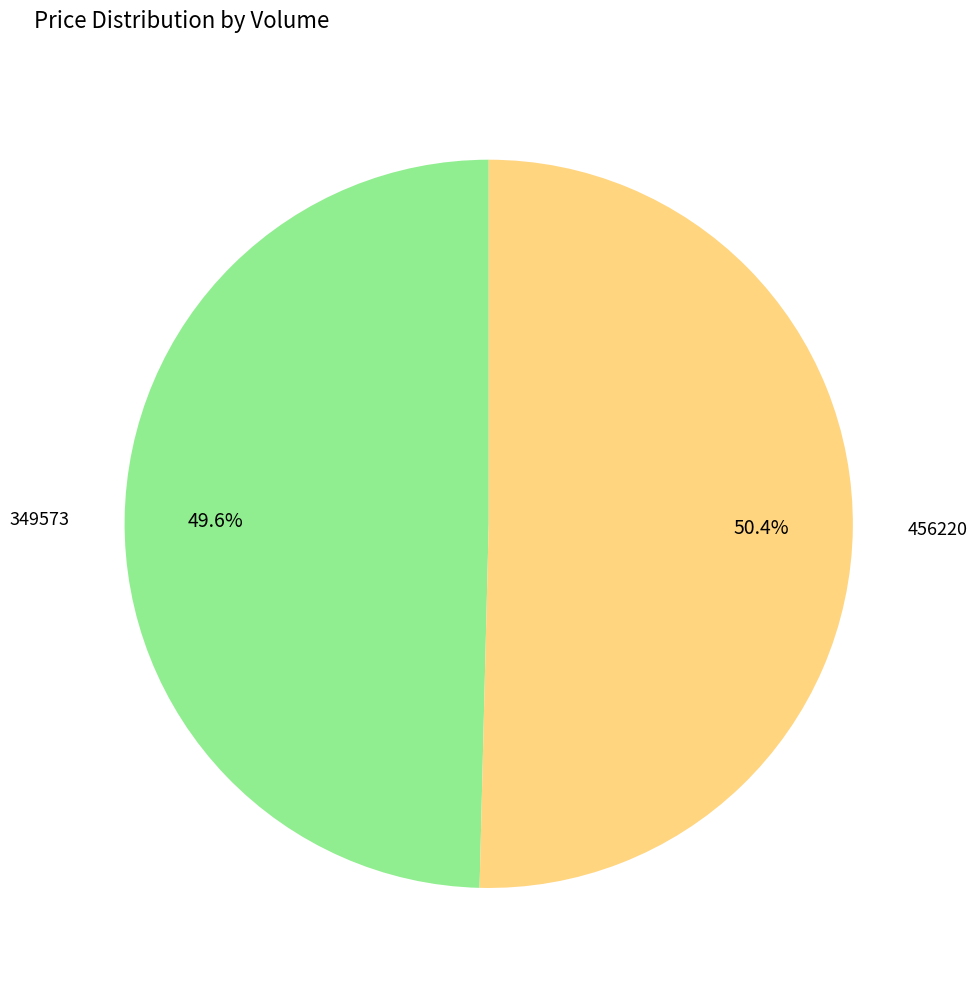

Combined, do 349573 and 456220 account for over 50%?

Yes